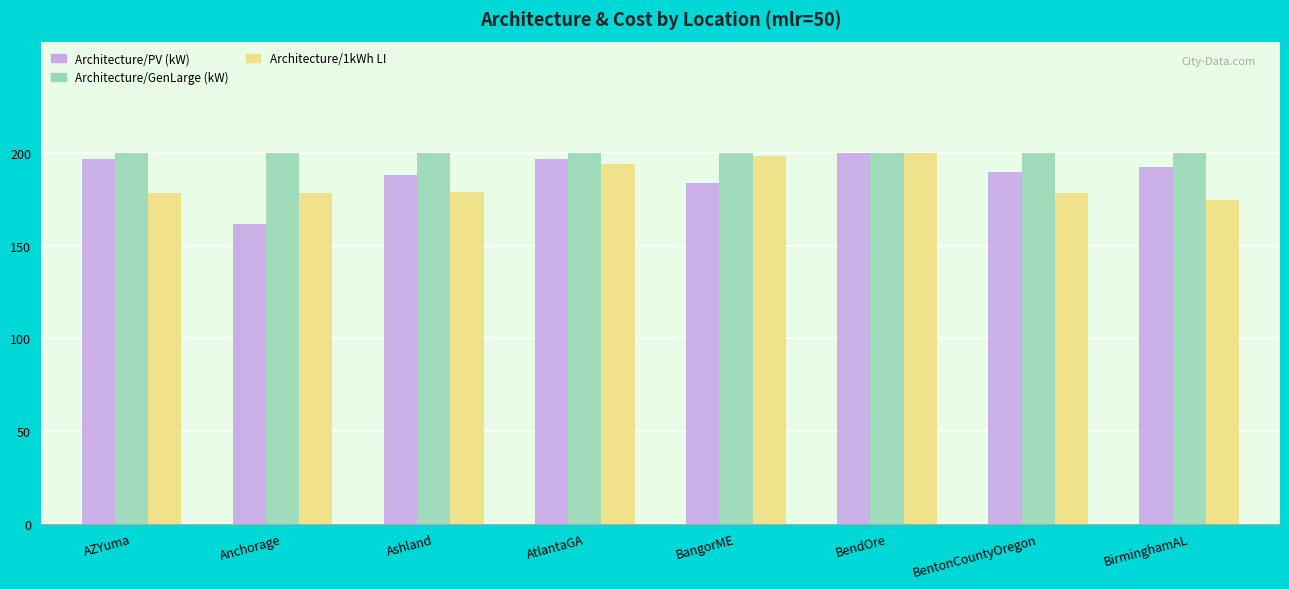

What is the value of the Architecture/1kWh LI bar at the 3rd from the left?

179.0